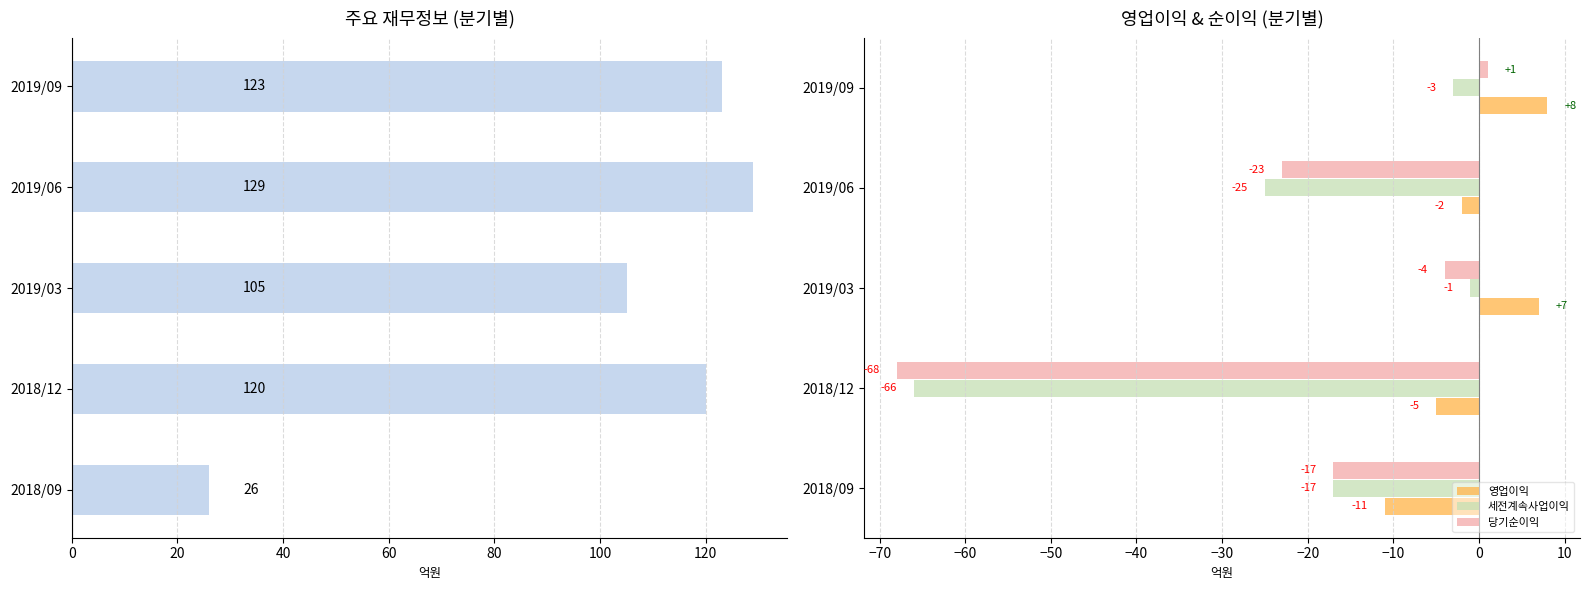

What is the difference between the second highest and second lowest values in the 세전계속사업이익 series?

22